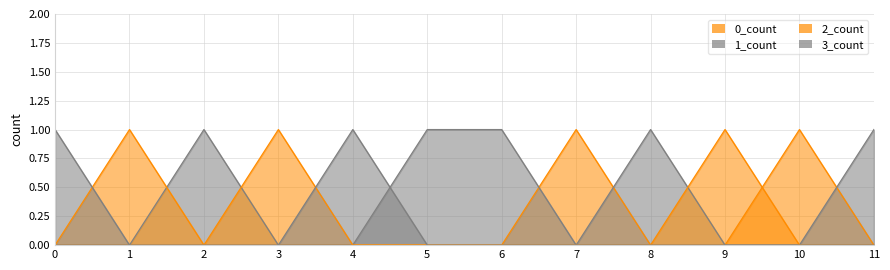

What are all the series names shown in the legend?

0_count, 1_count, 2_count, 3_count